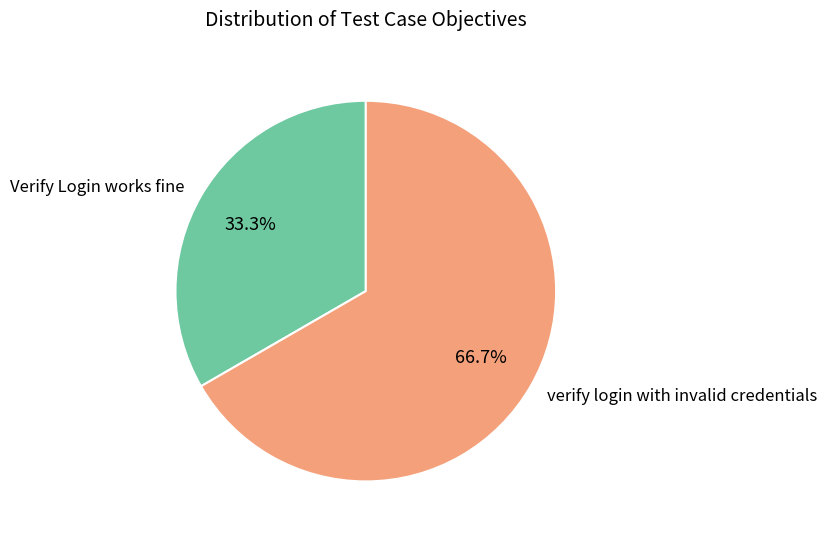

Which category accounts for the majority?

verify login with invalid credentials